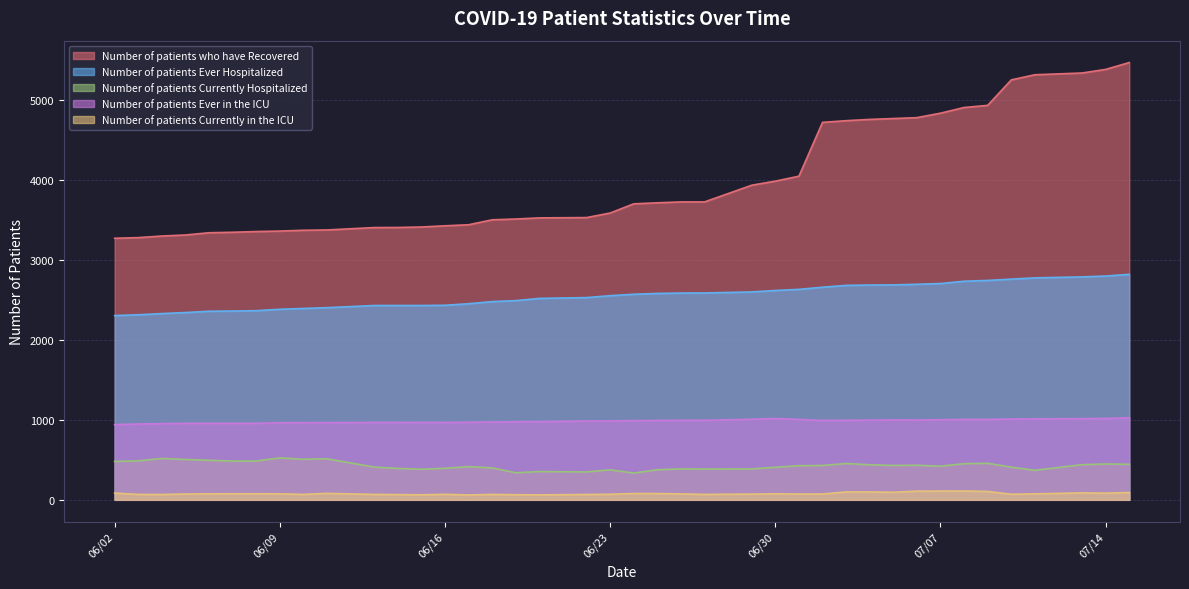

What position from the right is 07/04/2020?

11